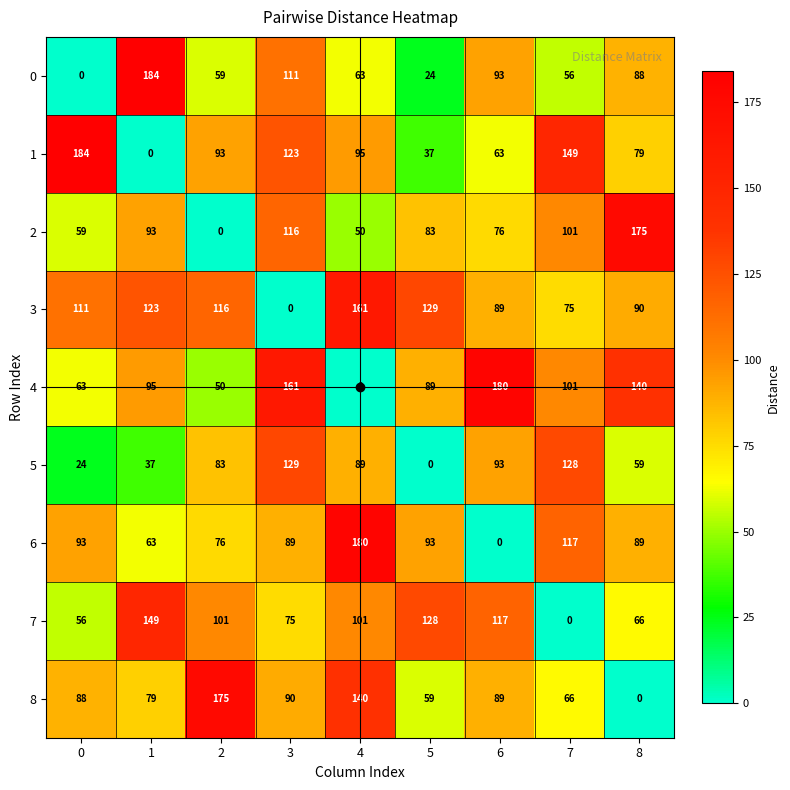

True or false: 6 has a value of 89 at 3.

True